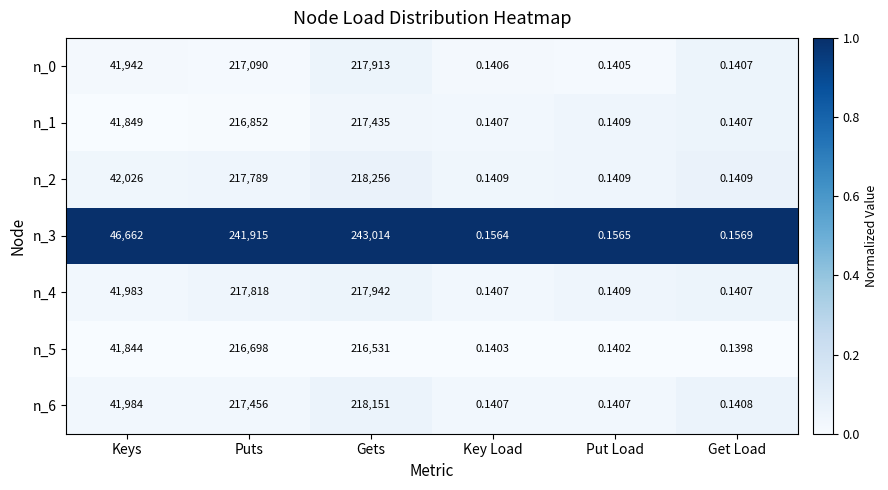

Is the value of n_1 at Get Load greater than the value of n_2 at Puts?

No